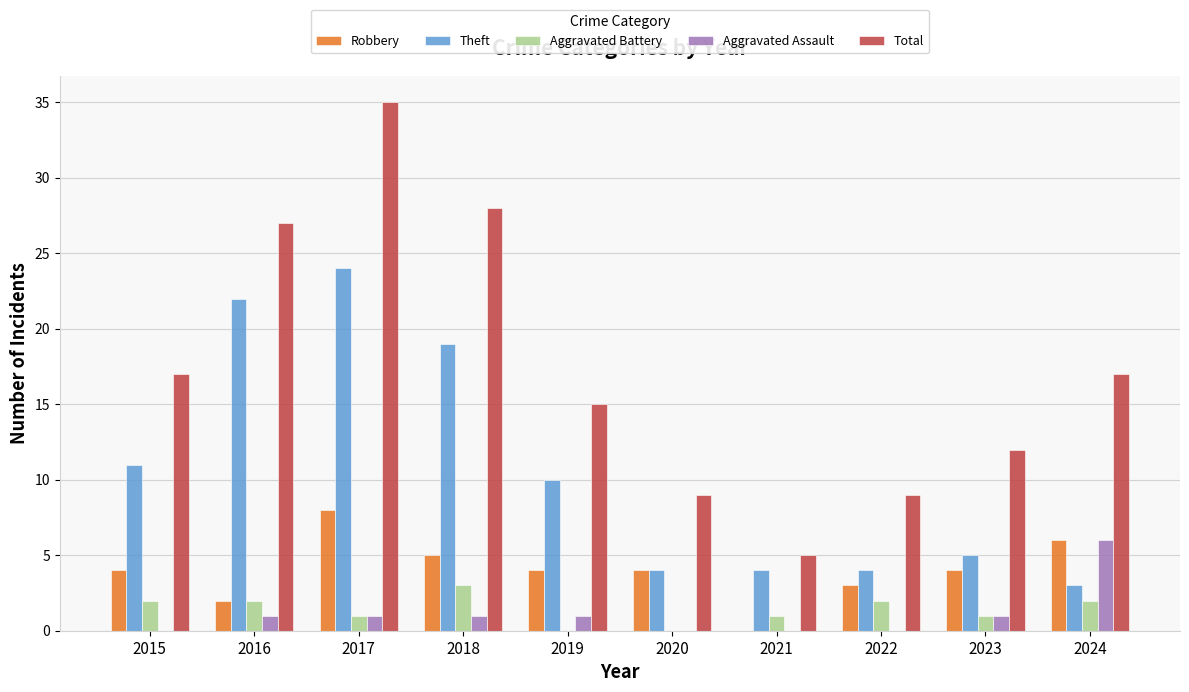

What are all the series names shown in the legend?

Robbery, Theft, Aggravated Battery, Aggravated Assault, Total